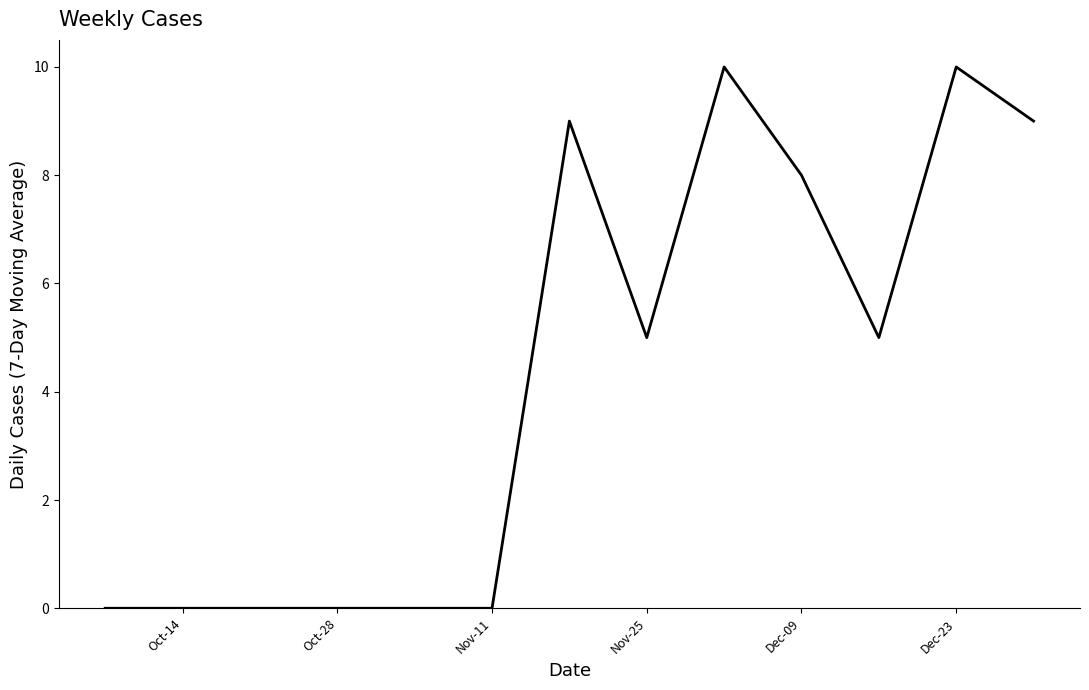

How many points are higher than both their immediate neighbors (excluding endpoints)?

3